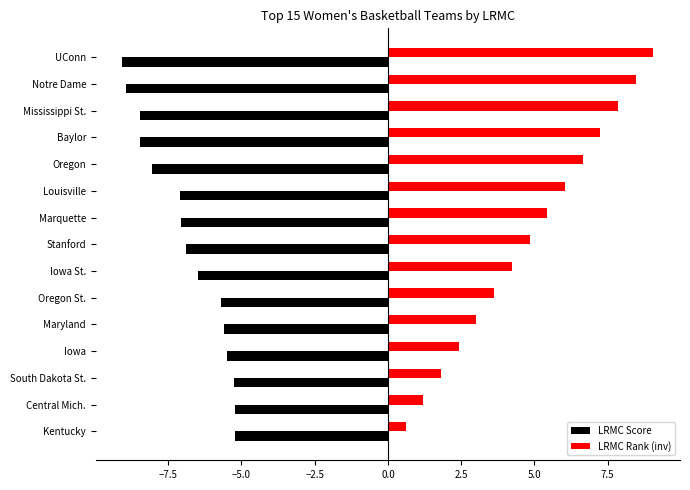

Count the number of categories in the chart.

15